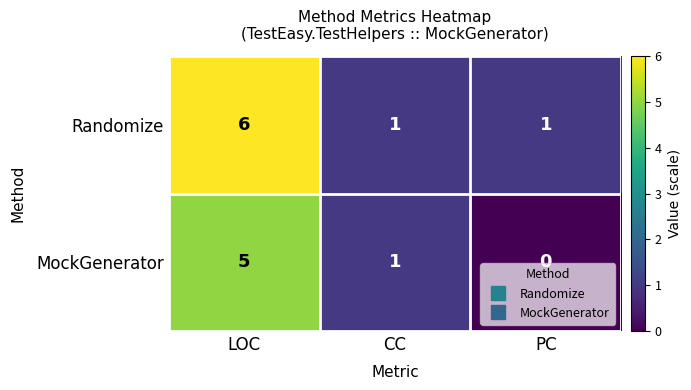

List the series in order of their peak value, highest first.

Randomize, MockGenerator